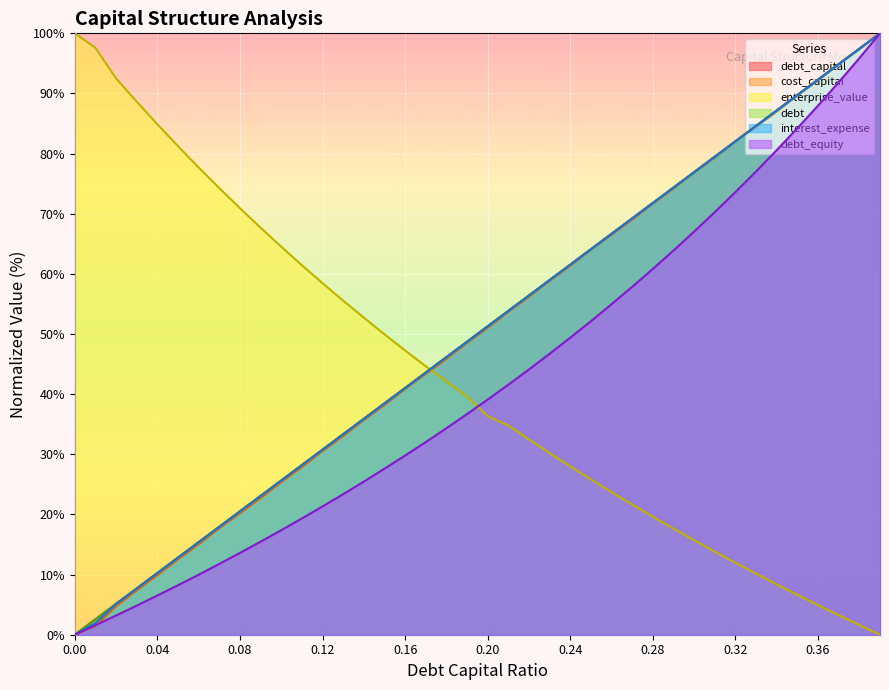

Does the chart display data point markers on the line(s)?

No